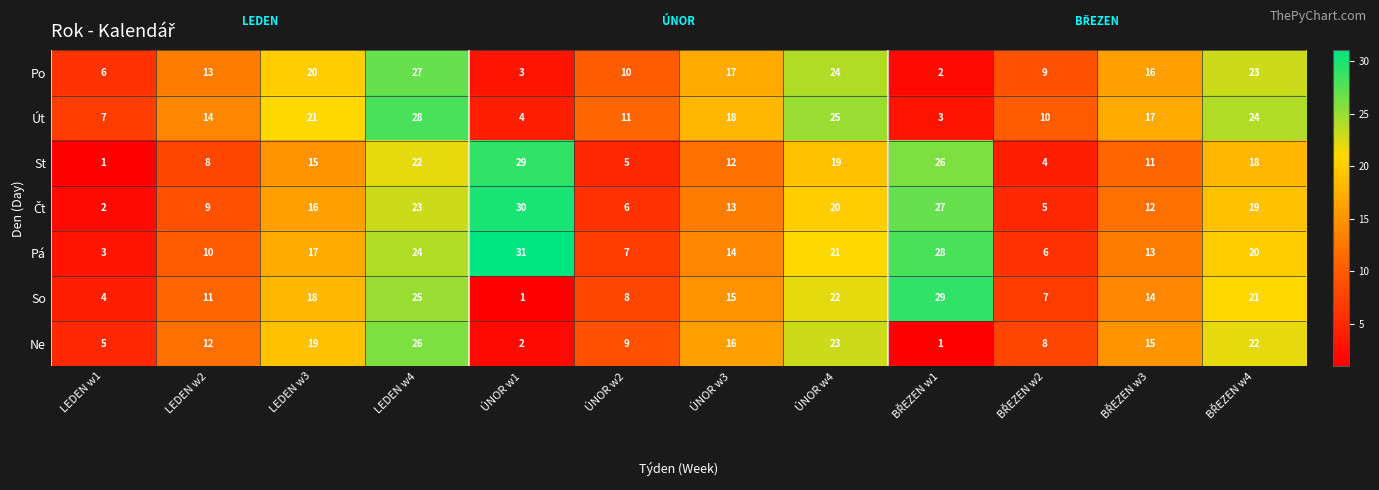

At which category does the chart reach its peak across all series?

ÚNOR w1